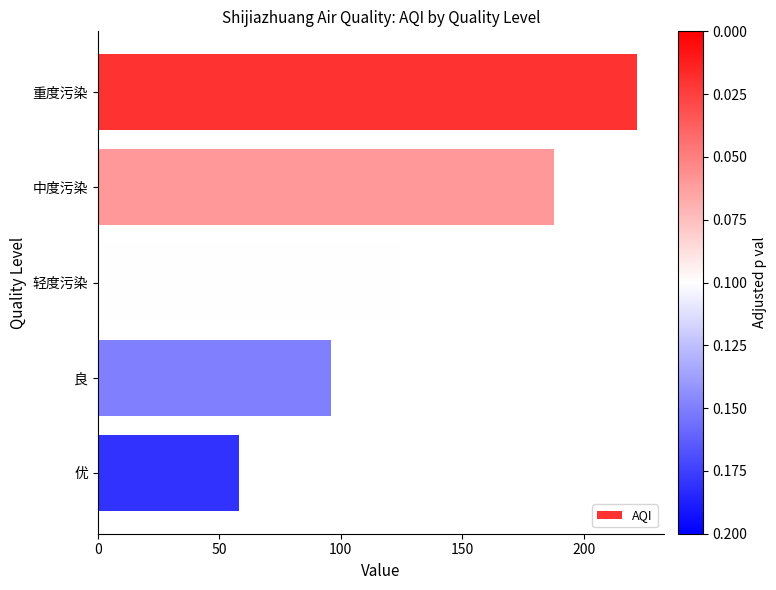

Reading top to bottom, list all the values displayed in this chart.

重度污染=222	中度污染=188	轻度污染=124	良=96	优=58